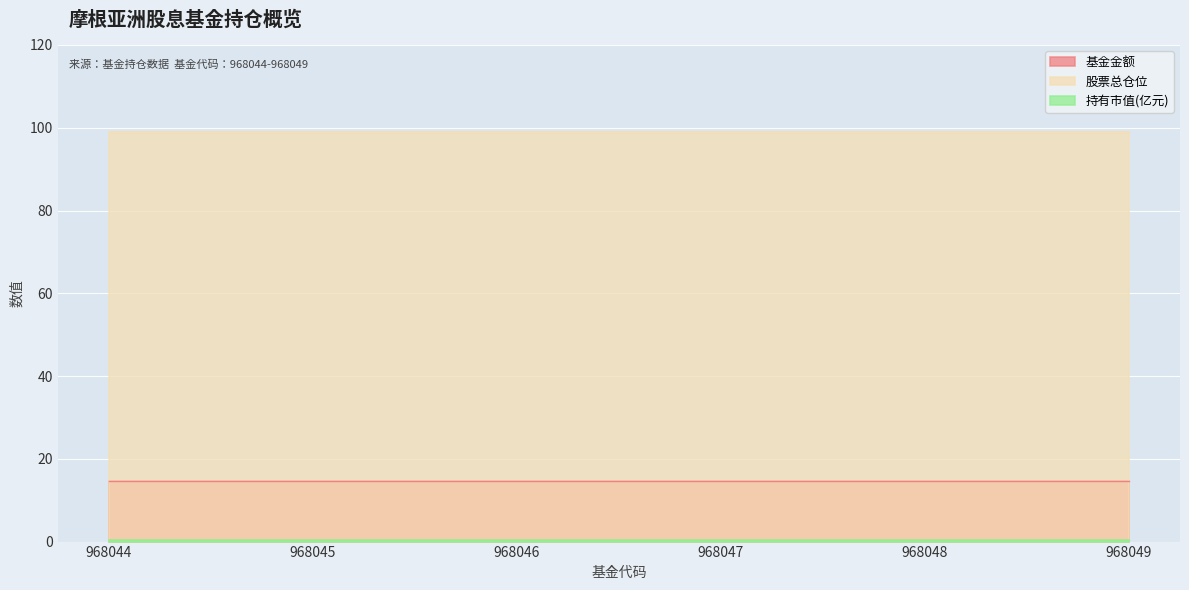

Which series has the largest total across all categories?

股票总仓位